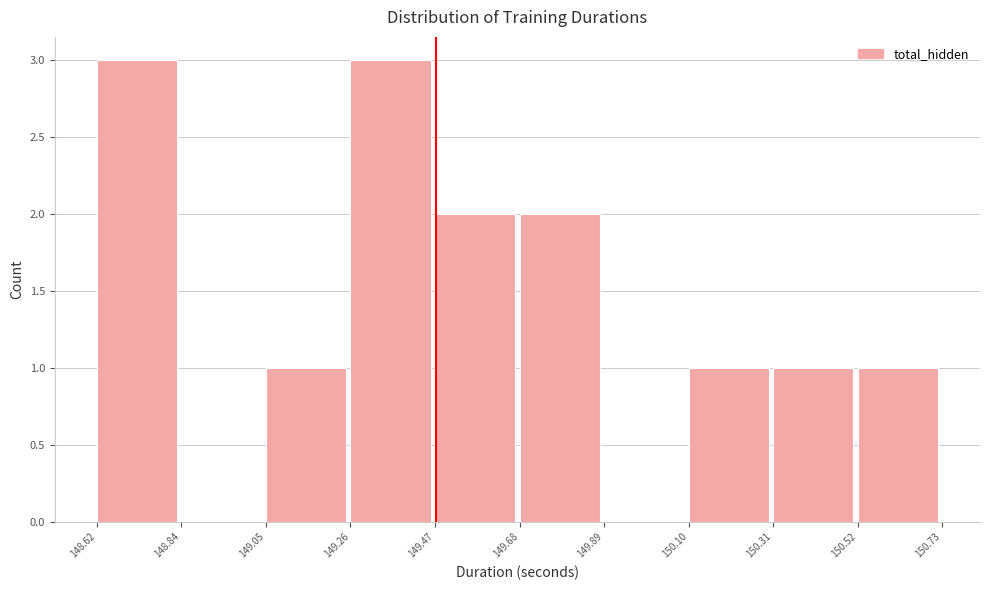

How tall is the bar that spans 149.05 to 149.26 on the x-axis? The values are not printed on the chart, so give them approximately, as read against the axis.

1